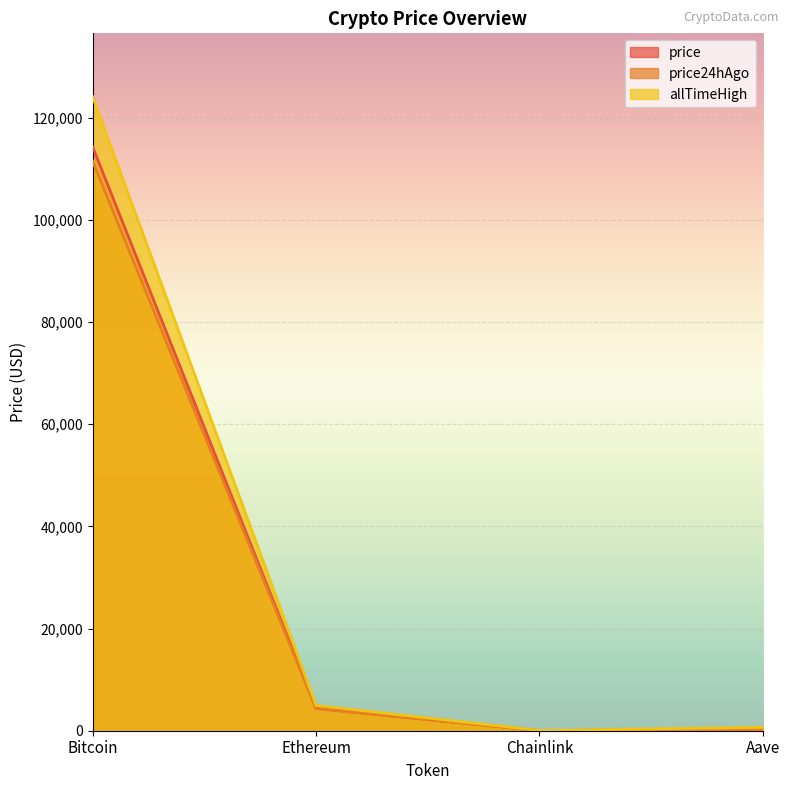

True or false: price24hAgo has a value of 36.4 at Chainlink.

False